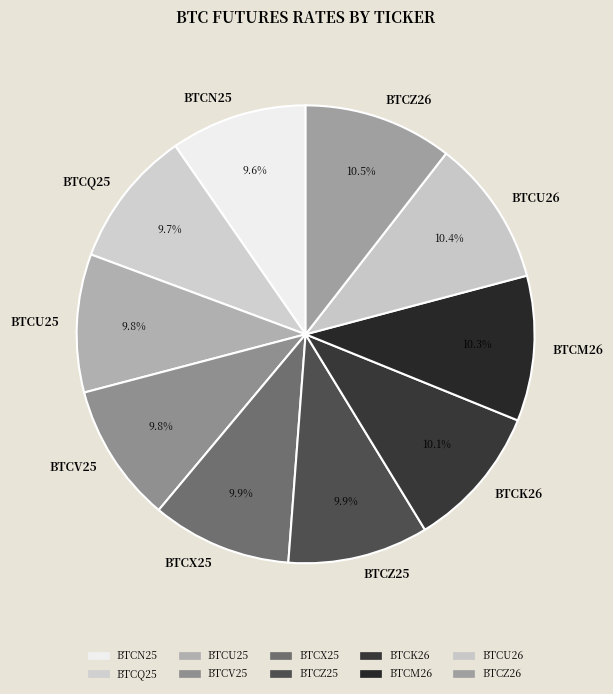

What is the total percentage of BTCV25 and BTCX25?

19.7%